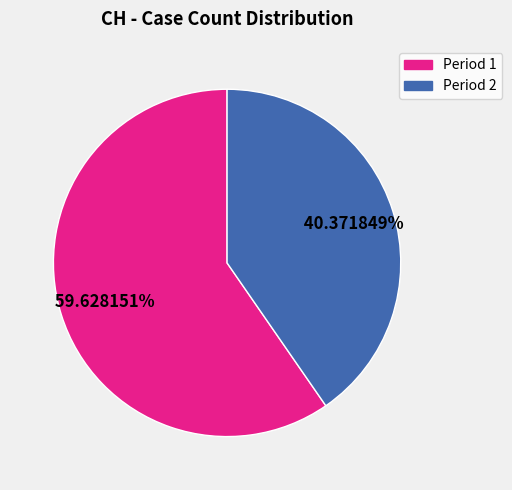

Is there any slice that represents more than half of the pie?

Yes